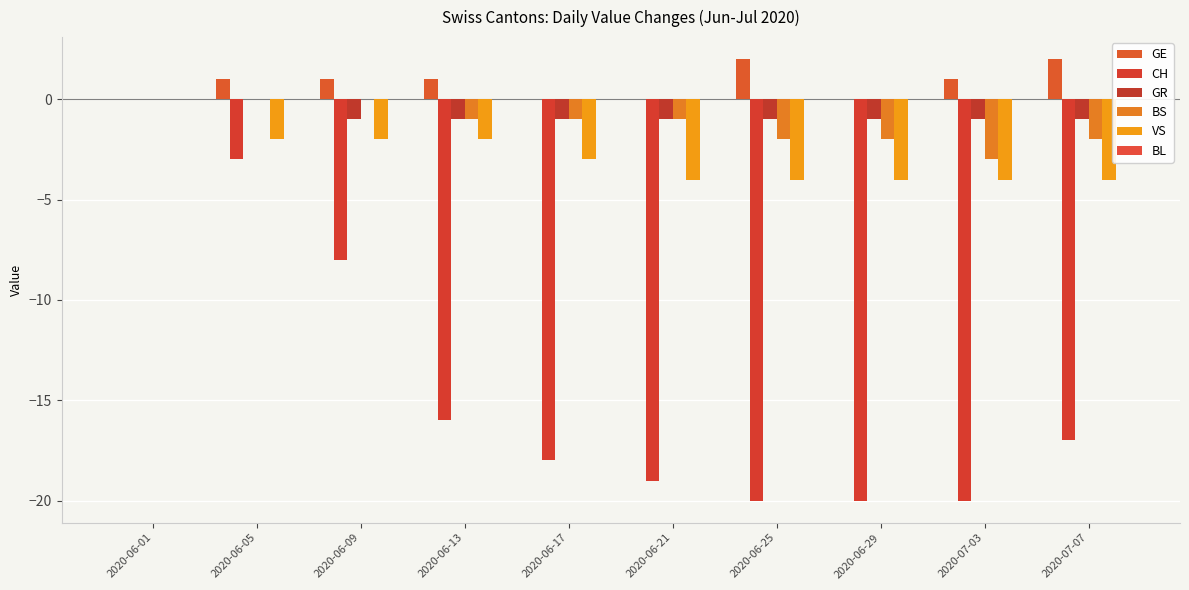

Reading left to right, what are all the values shown in this chart?

GE: 2020-06-01=0	2020-06-05=1	2020-06-09=1	2020-06-13=1	2020-06-17=0	2020-06-21=0	2020-06-25=2	2020-06-29=0	2020-07-03=1	2020-07-07=2
CH: 2020-06-01=0	2020-06-05=-3	2020-06-09=-8	2020-06-13=-16	2020-06-17=-18	2020-06-21=-19	2020-06-25=-20	2020-06-29=-20	2020-07-03=-20	2020-07-07=-17
GR: 2020-06-01=0	2020-06-05=0	2020-06-09=-1	2020-06-13=-1	2020-06-17=-1	2020-06-21=-1	2020-06-25=-1	2020-06-29=-1	2020-07-03=-1	2020-07-07=-1
BS: 2020-06-01=0	2020-06-05=0	2020-06-09=0	2020-06-13=-1	2020-06-17=-1	2020-06-21=-1	2020-06-25=-2	2020-06-29=-2	2020-07-03=-3	2020-07-07=-2
VS: 2020-06-01=0	2020-06-05=-2	2020-06-09=-2	2020-06-13=-2	2020-06-17=-3	2020-06-21=-4	2020-06-25=-4	2020-06-29=-4	2020-07-03=-4	2020-07-07=-4
BL: 2020-06-01=0	2020-06-05=0	2020-06-09=0	2020-06-13=0	2020-06-17=0	2020-06-21=0	2020-06-25=0	2020-06-29=0	2020-07-03=0	2020-07-07=0